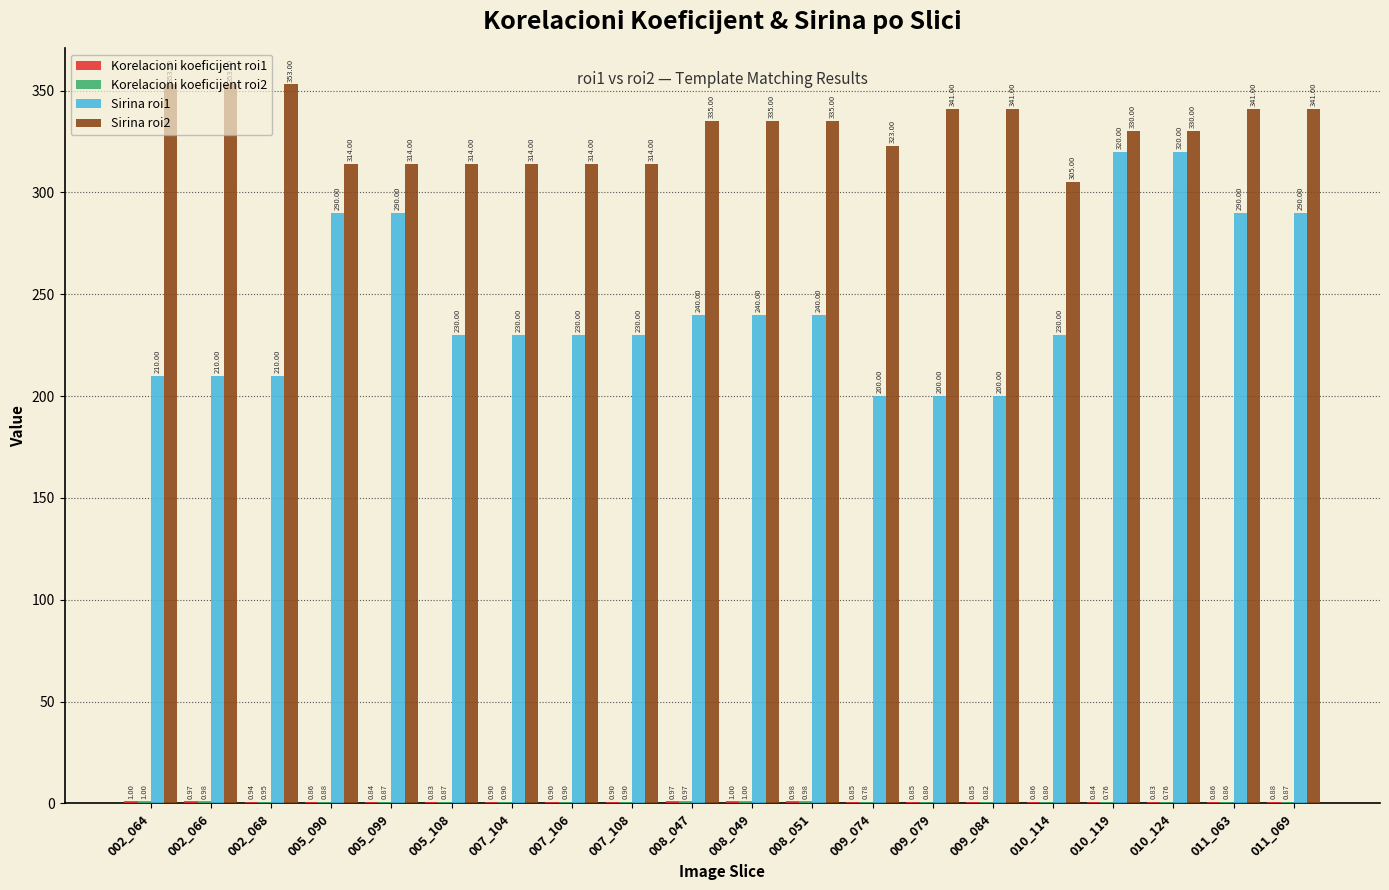

What is the total value across all series at 002_068?

564.9